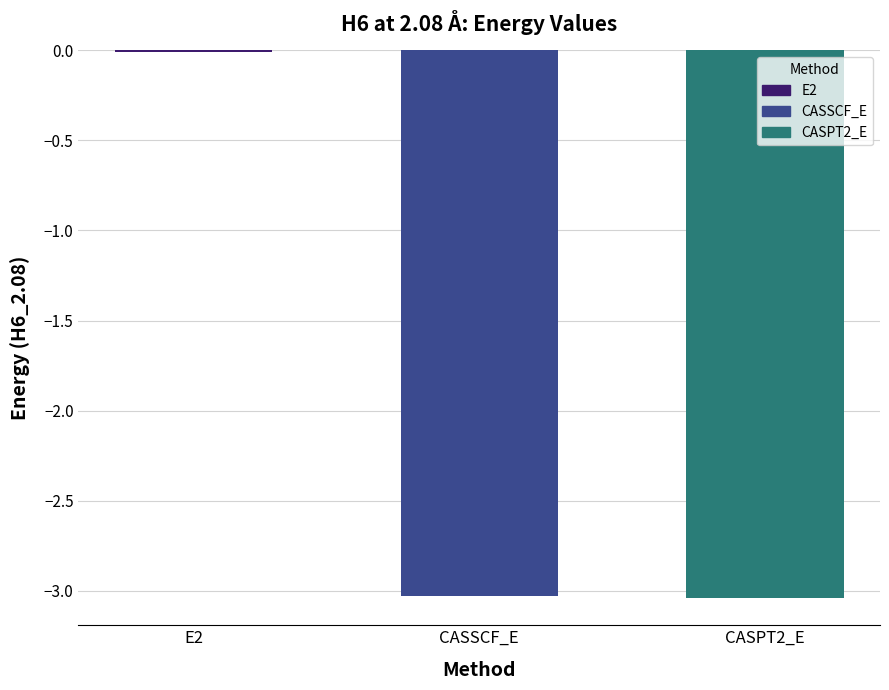

At which category does the chart reach its peak across all series?

E2